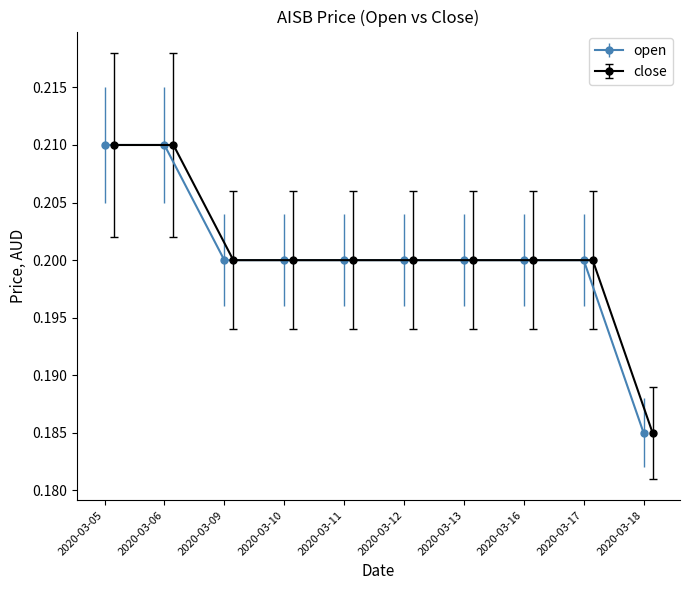

How many open values are between 0 and 1?

10